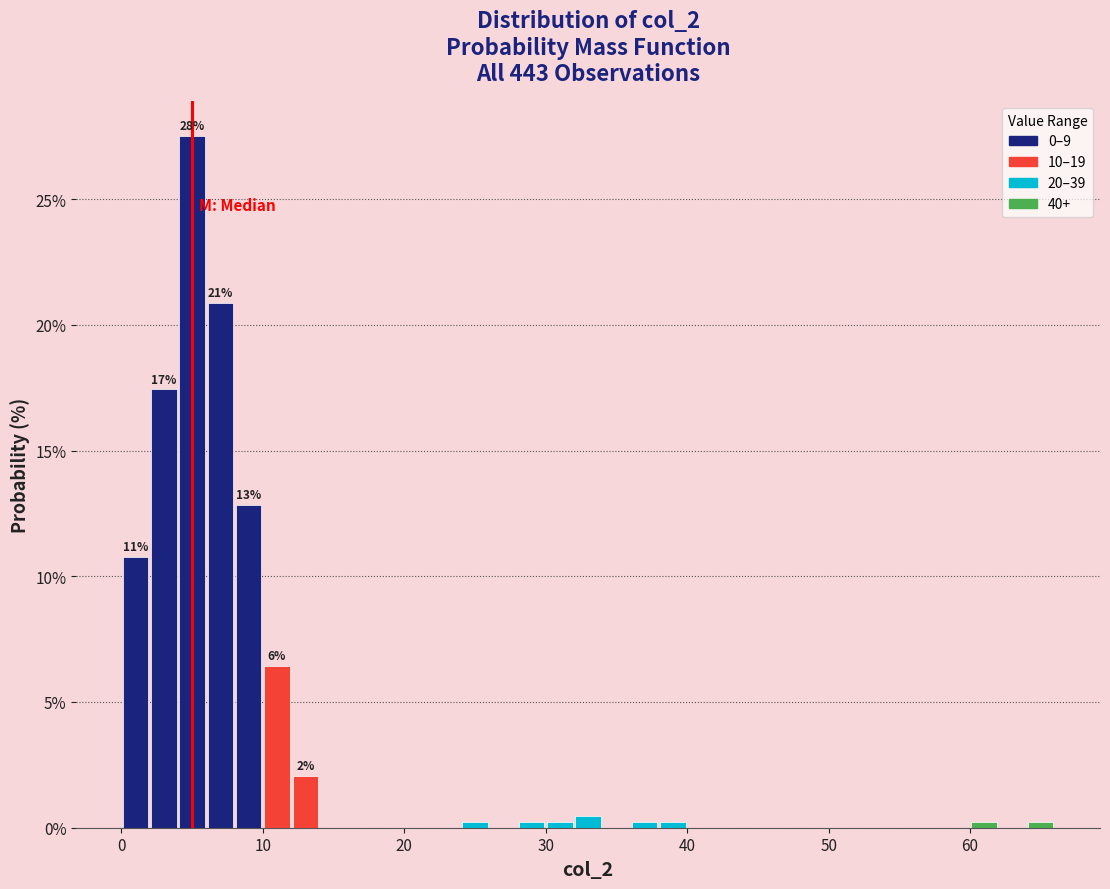

Read against the x-axis, roughly where is the centre of the tallest bar?

5